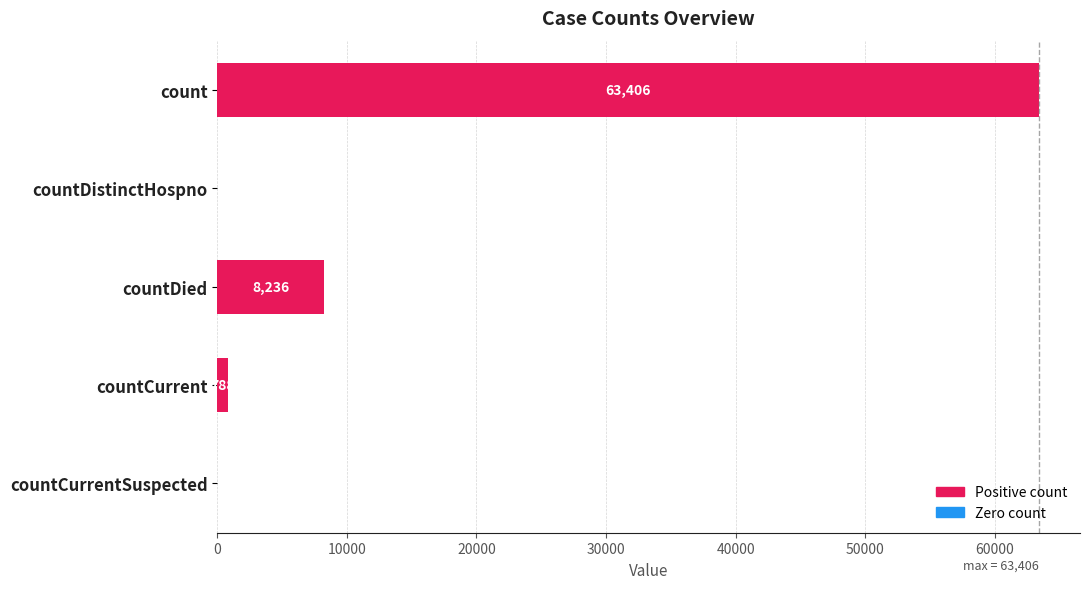

What is the change in value from count to countCurrentSuspected?

-63406